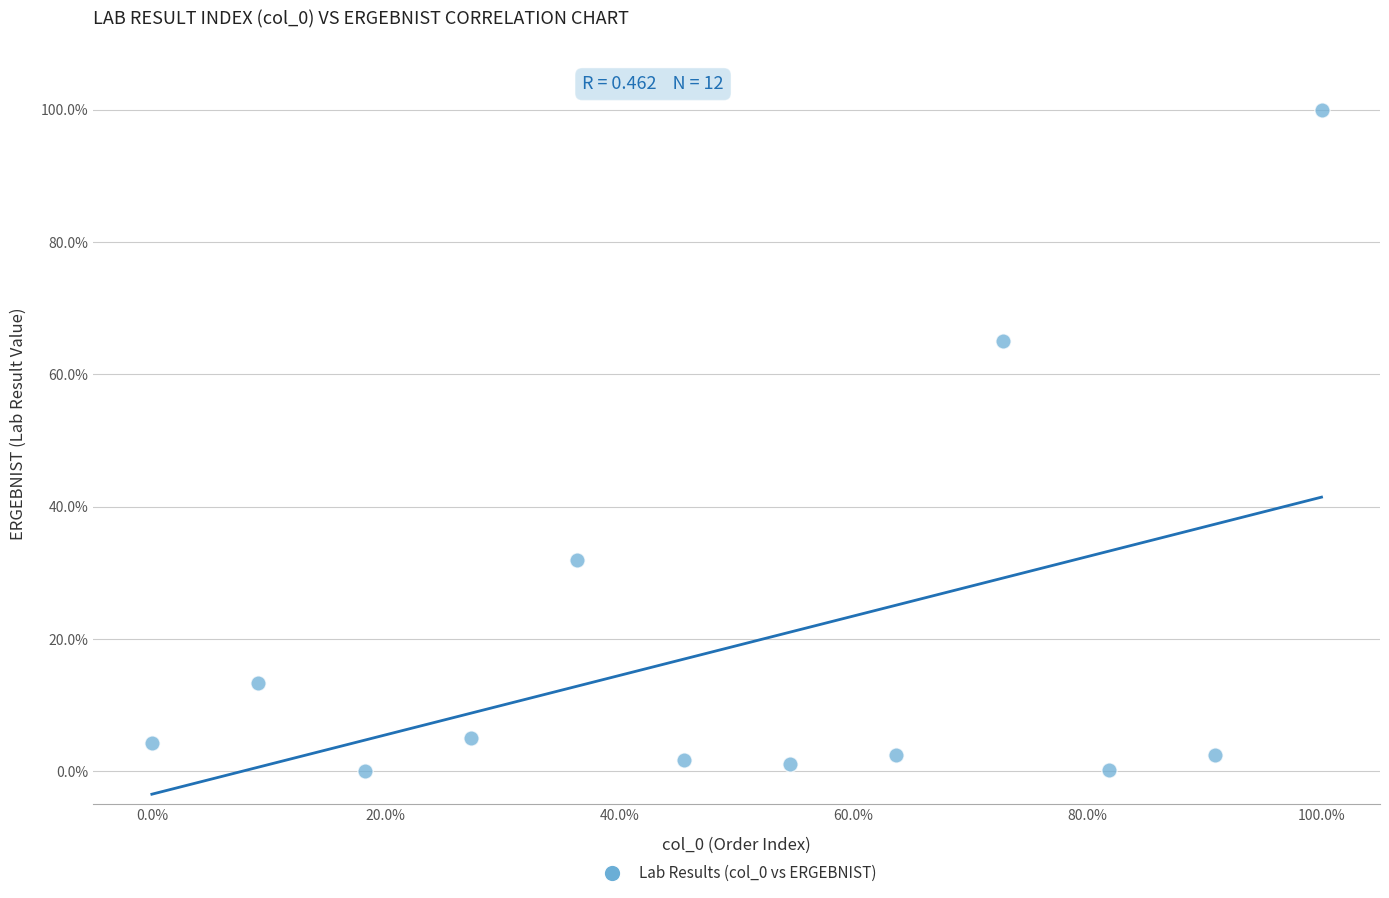

What is the average X value?

50.0